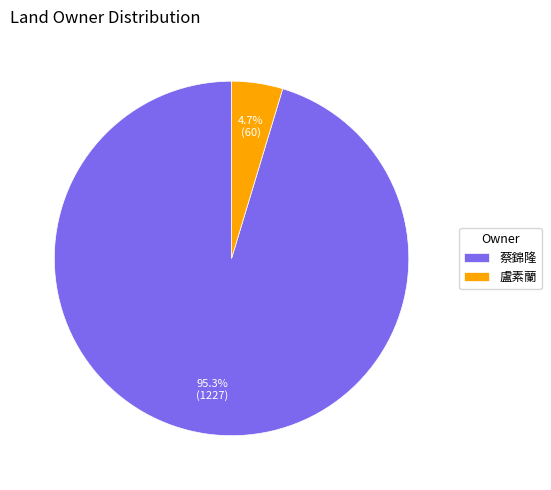

Which slice is the smallest?

盧素蘭